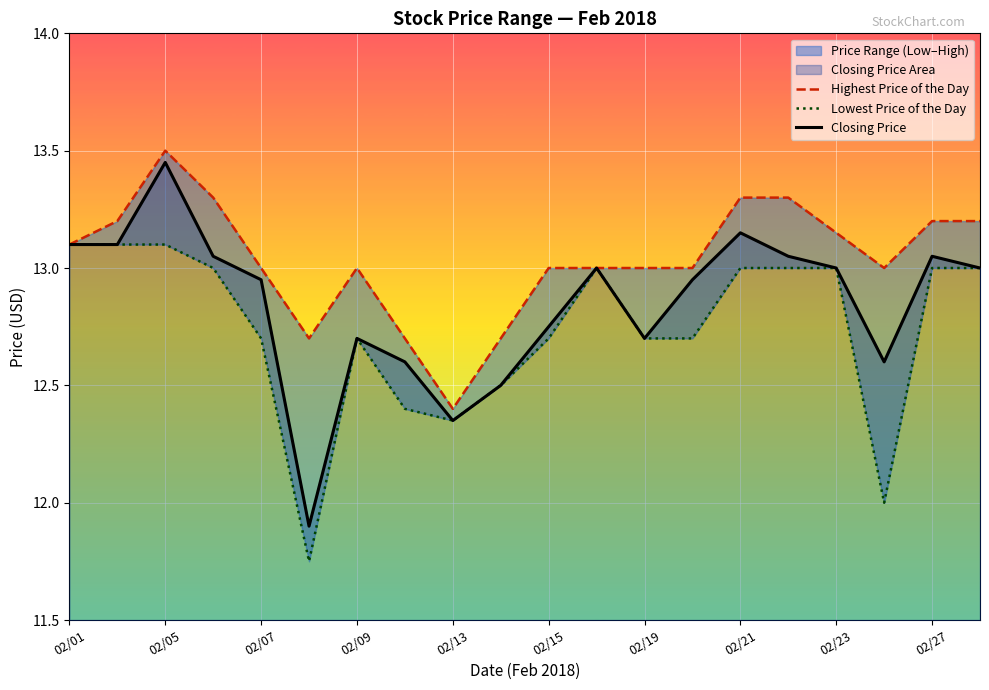

Is it true that Closing Price equals 5.1 at 02/27?

False